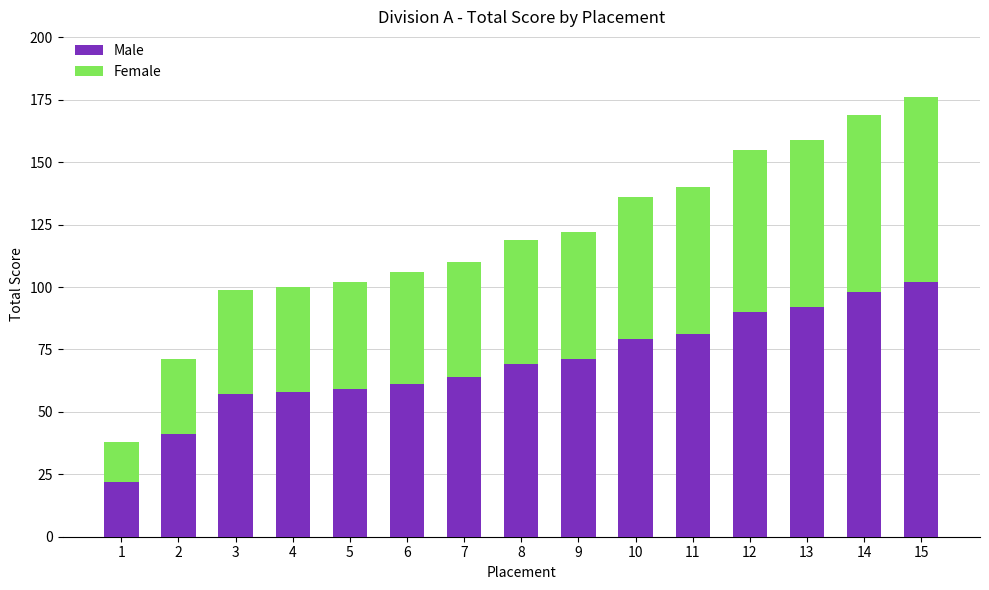

Is it true that Male equals 41 at 2?

True